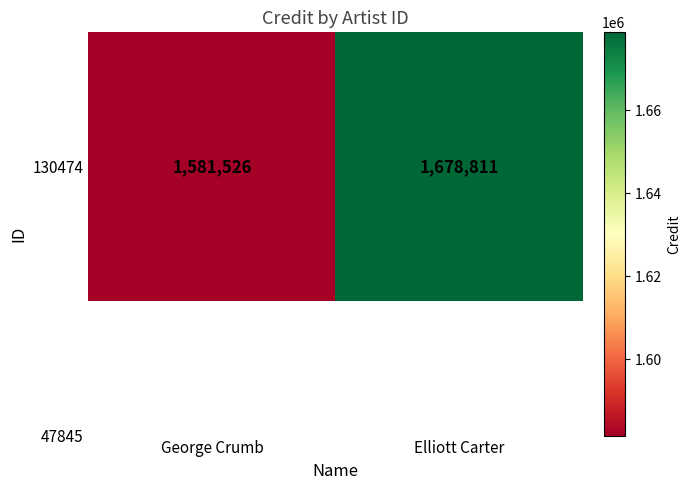

What value does the data have at Elliott Carter?

1678811